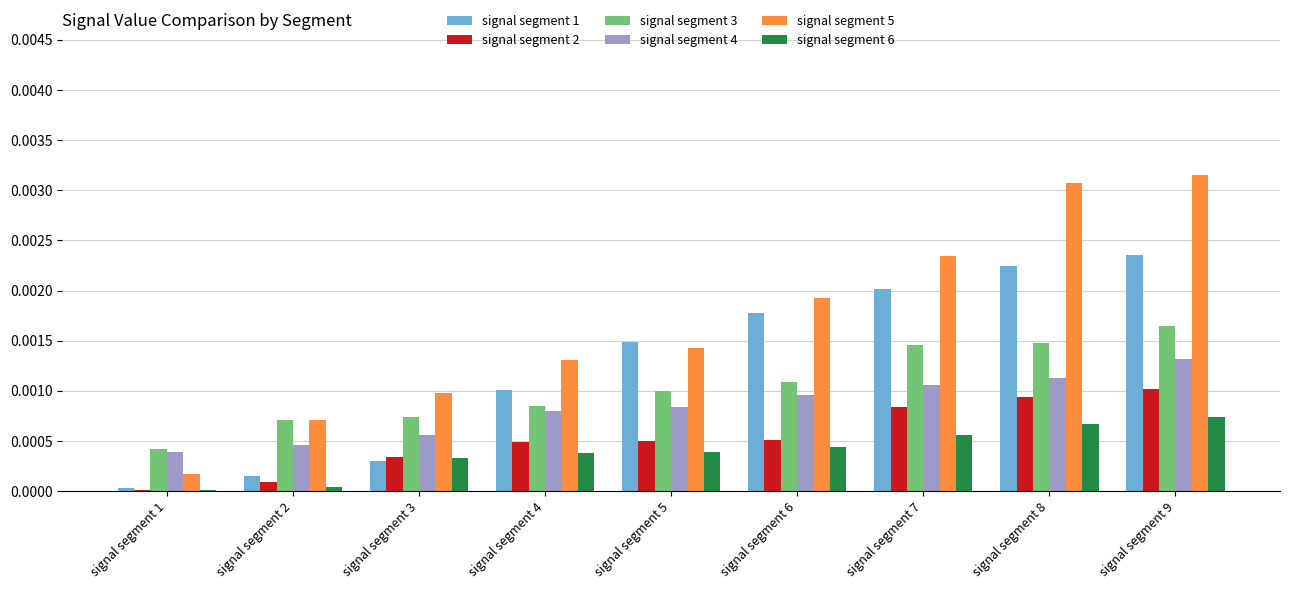

At which label does signal segment 6 reach its peak?

signal segment 9